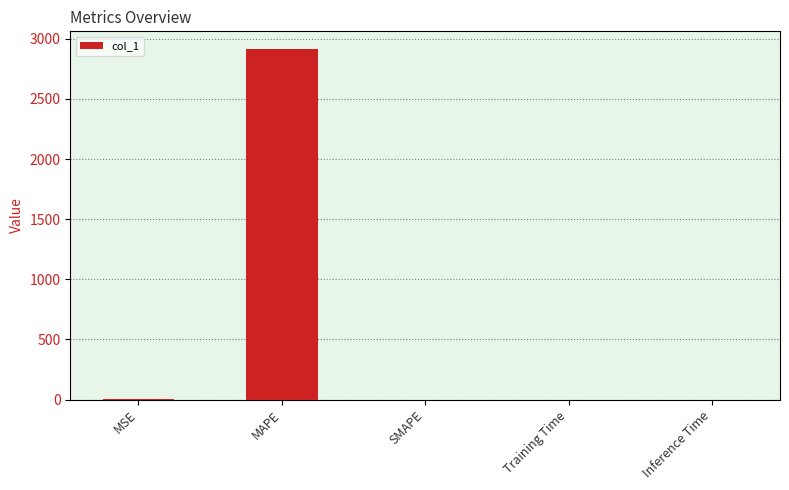

What is the maximum value shown in the chart?

2915.8